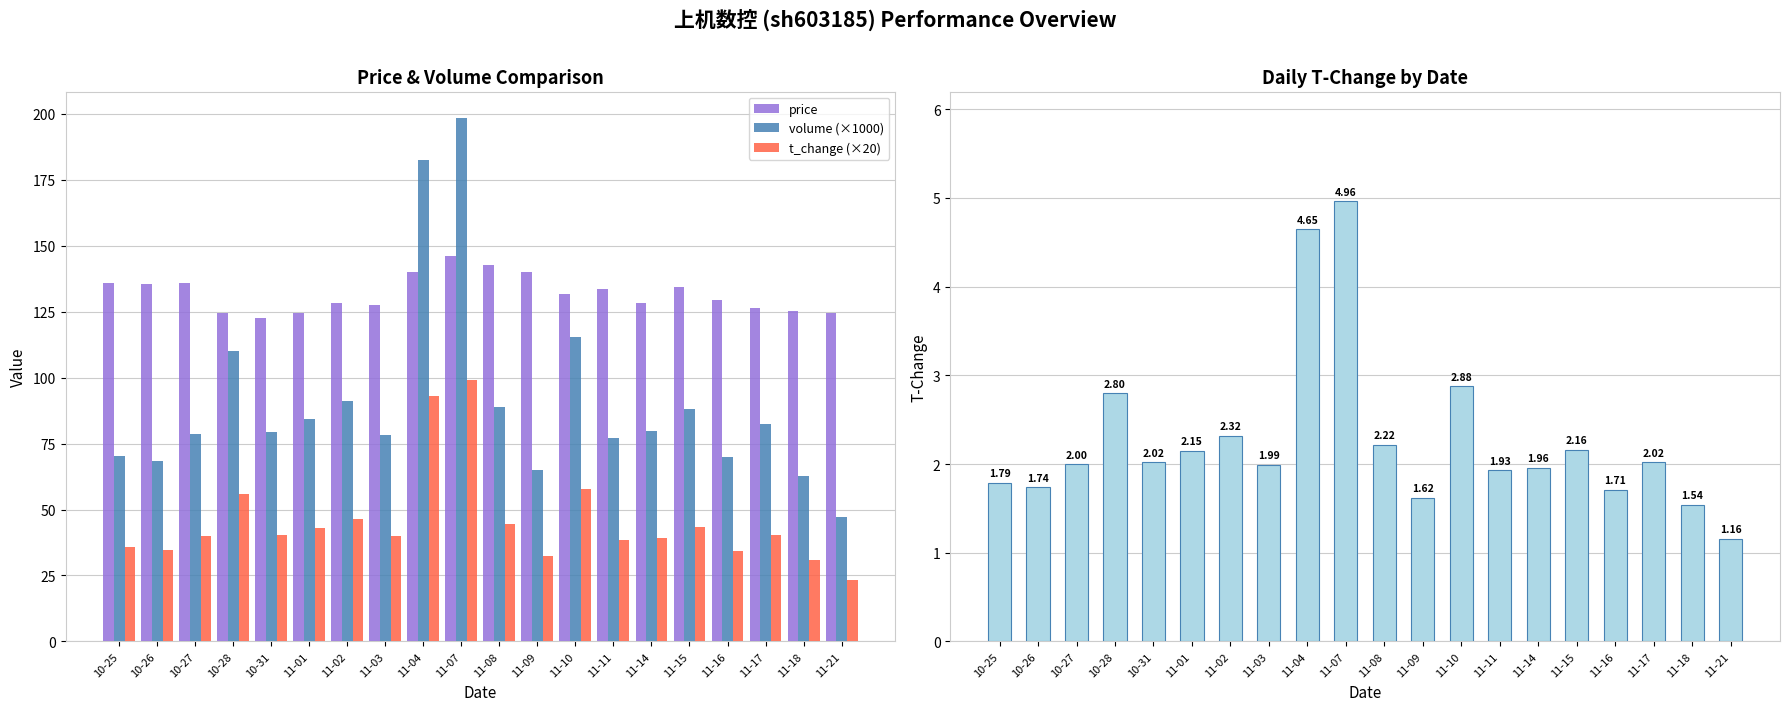

What position from the left is 11-17?

18